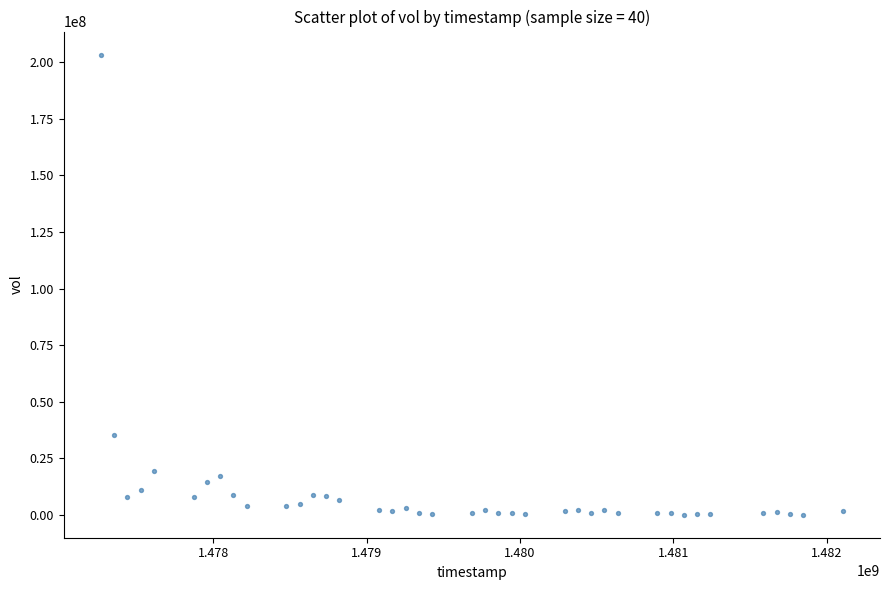

What is the range of Y values (max minus min)?

203333400